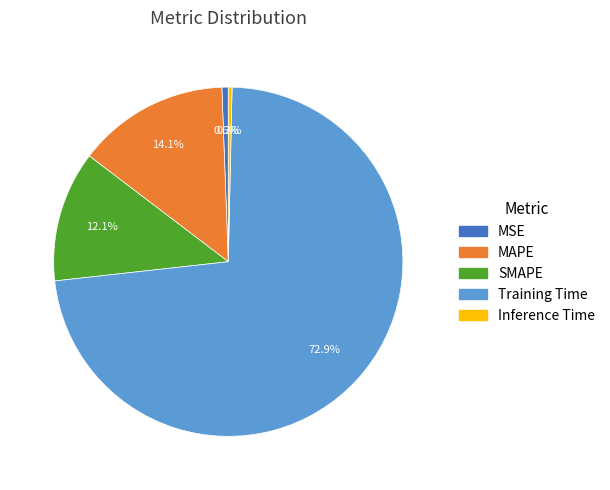

How many slices are in this pie chart?

5